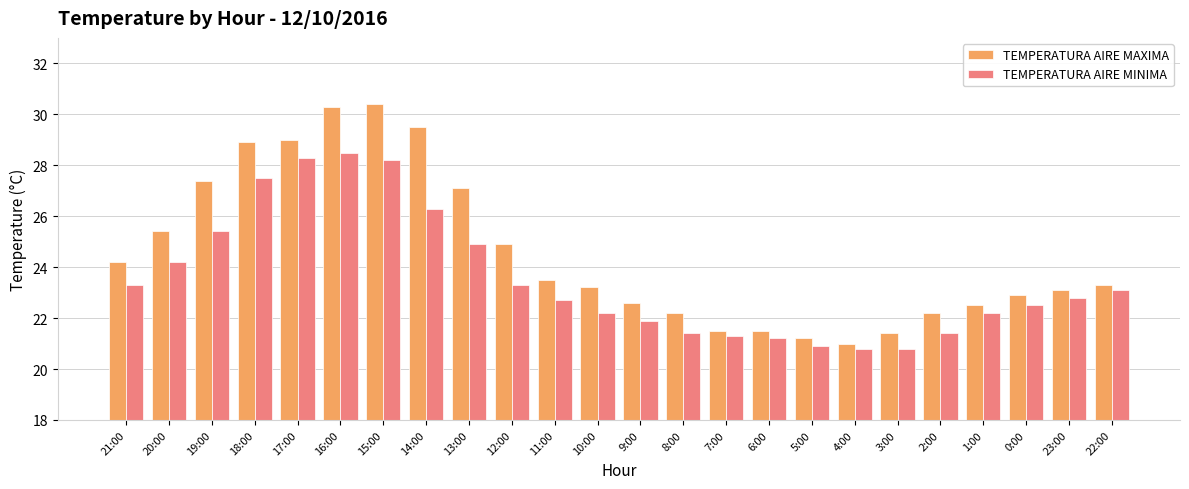

Reading left to right, what are all the values shown in this chart?

TEMPERATURA AIRE MAXIMA: 21:00=24.2	20:00=25.4	19:00=27.4	18:00=28.9	17:00=29.0	16:00=30.3	15:00=30.4	14:00=29.5	13:00=27.1	12:00=24.9	11:00=23.5	10:00=23.2	9:00=22.6	8:00=22.2	7:00=21.5	6:00=21.5	5:00=21.2	4:00=21.0	3:00=21.4	2:00=22.2	1:00=22.5	0:00=22.9	23:00=23.1	22:00=23.3
TEMPERATURA AIRE MINIMA: 21:00=23.3	20:00=24.2	19:00=25.4	18:00=27.5	17:00=28.3	16:00=28.5	15:00=28.2	14:00=26.3	13:00=24.9	12:00=23.3	11:00=22.7	10:00=22.2	9:00=21.9	8:00=21.4	7:00=21.3	6:00=21.2	5:00=20.9	4:00=20.8	3:00=20.8	2:00=21.4	1:00=22.2	0:00=22.5	23:00=22.8	22:00=23.1